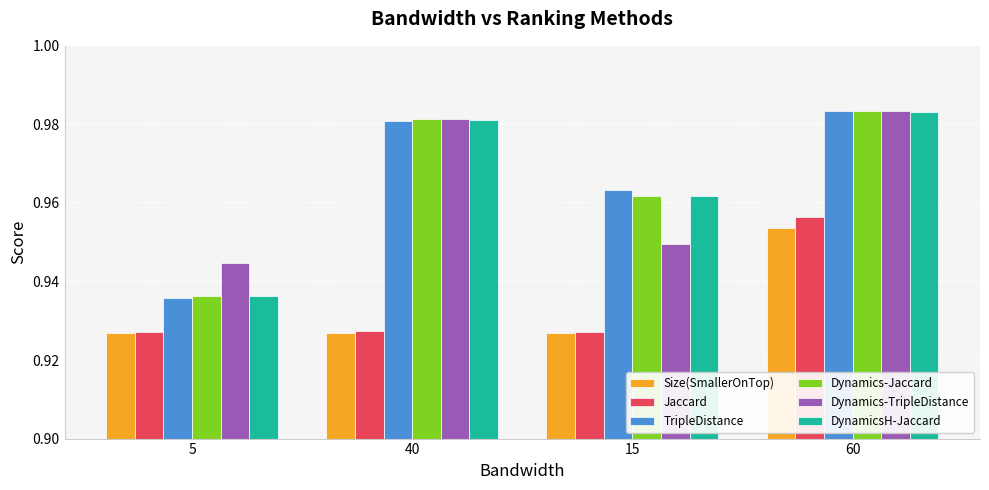

At which label does TripleDistance reach its minimum?

5